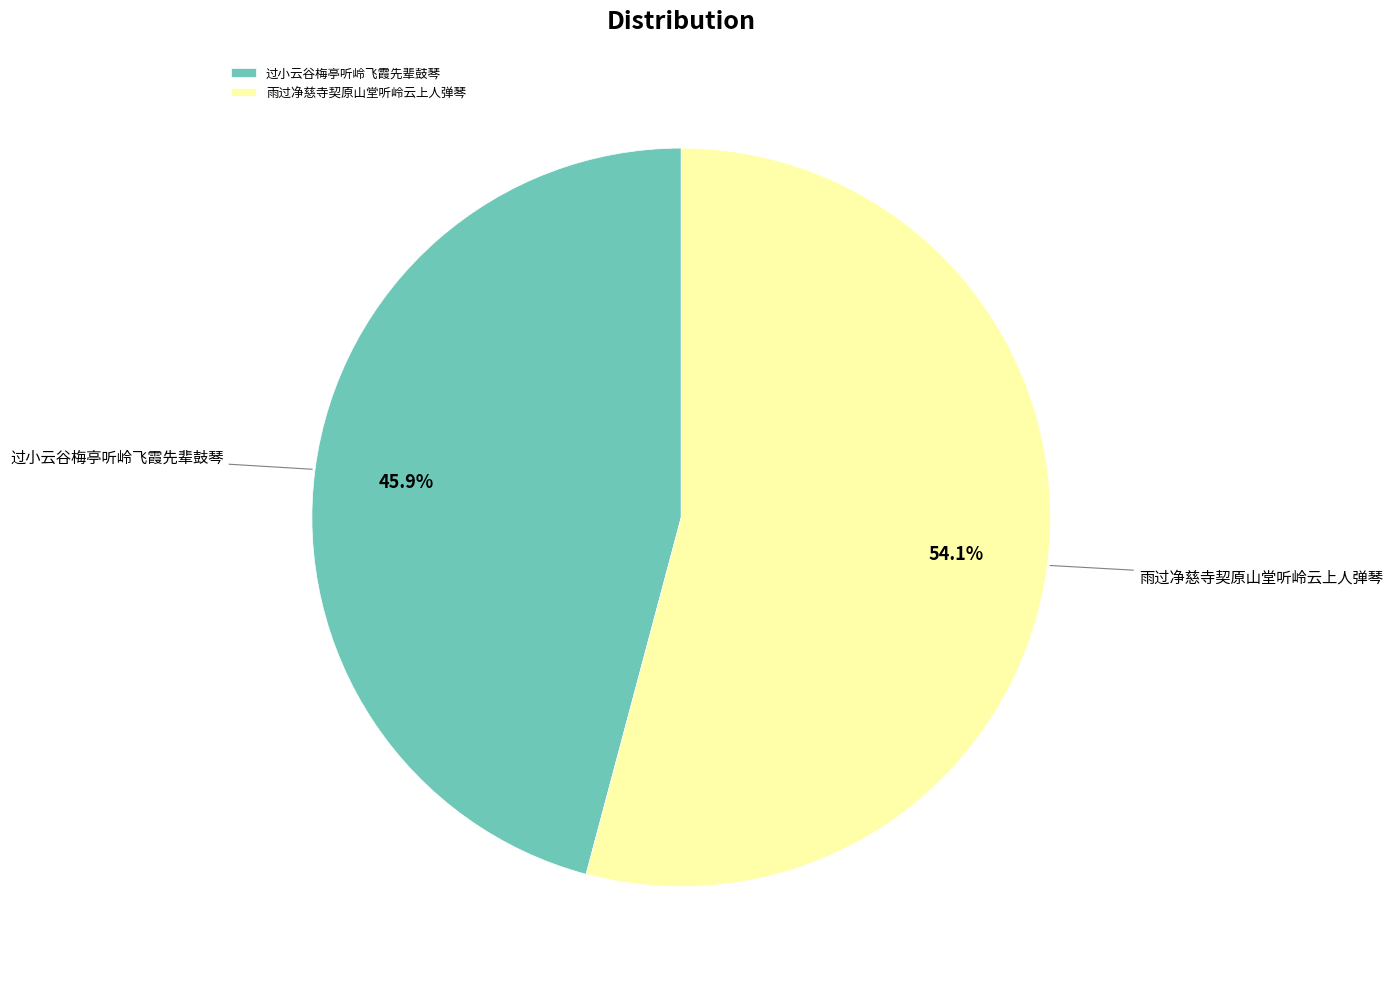

To the nearest percent, what is the average slice percentage?

50%